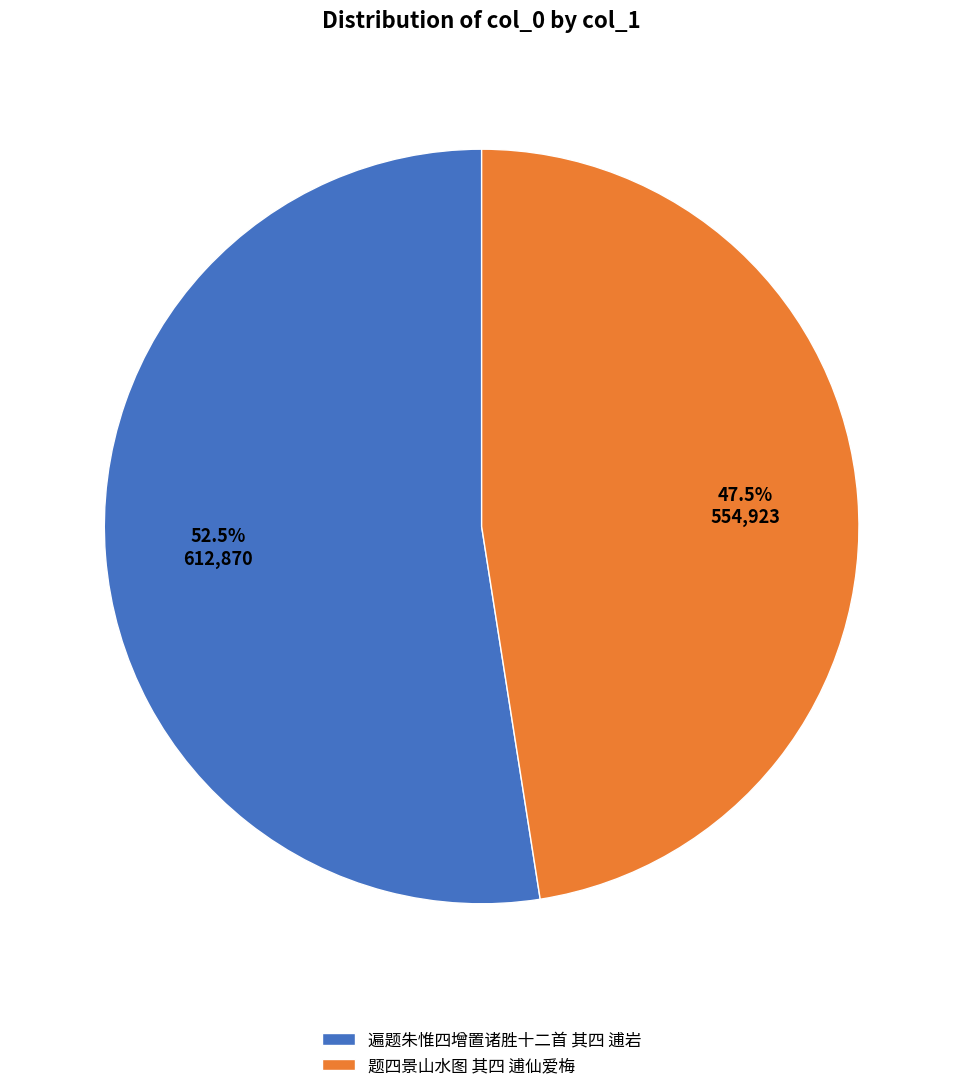

Between 遍题朱惟四增置诸胜十二首 其四 逋岩 and 题四景山水图 其四 逋仙爱梅, which is larger?

遍题朱惟四增置诸胜十二首 其四 逋岩